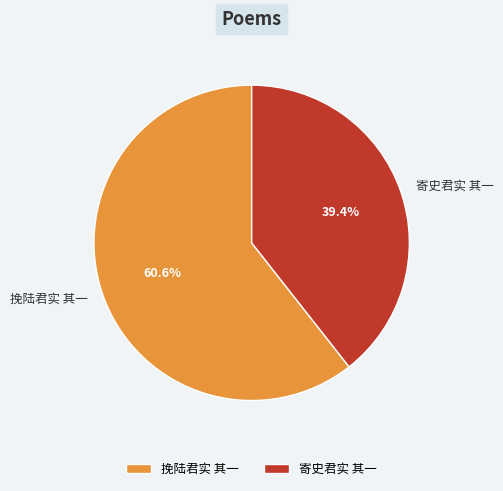

What is the largest slice in the pie chart?

挽陆君实 其一